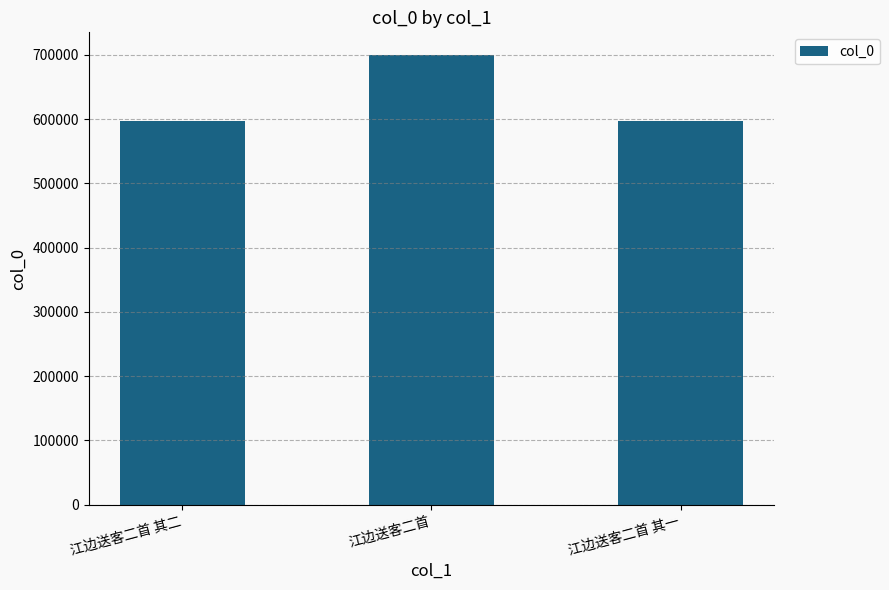

Which category has the highest value across all series?

江边送客二首